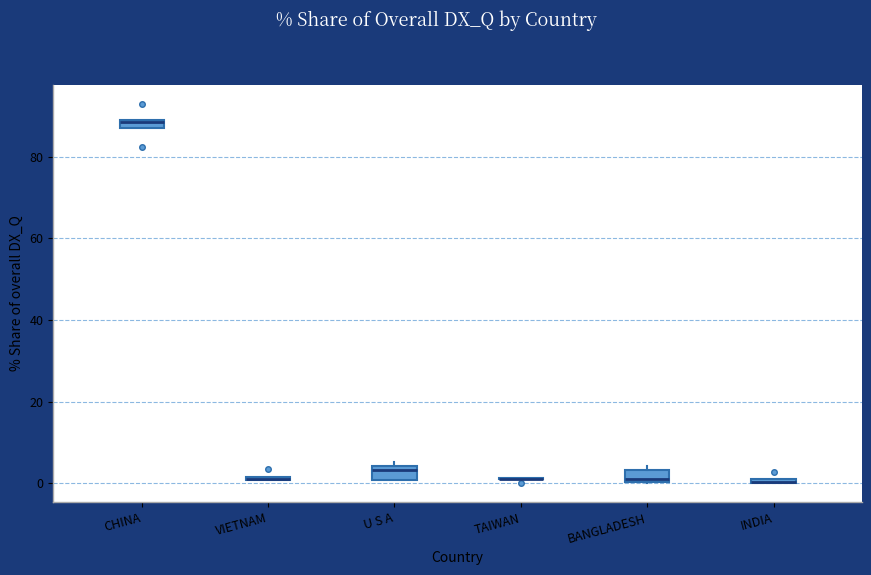

Where is the lower edge of the box for U S A on the y-axis? The values are not printed on the chart, so give them approximately, as read against the axis.

0